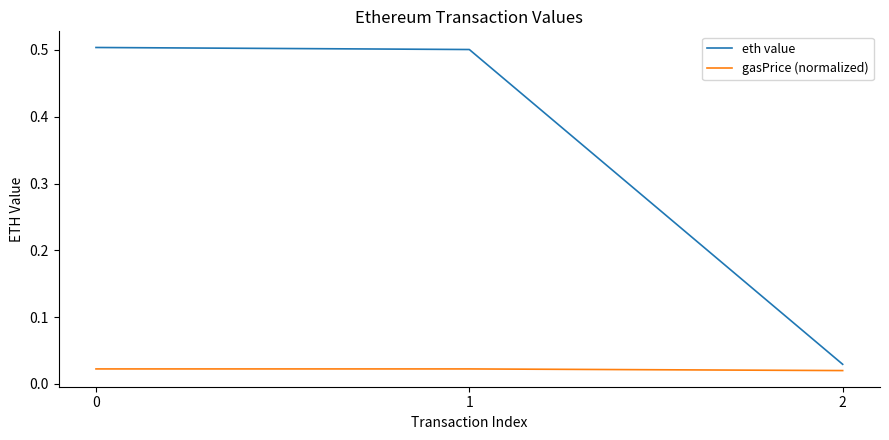

The value of eth value at 1 is 0.5. True or false?

True